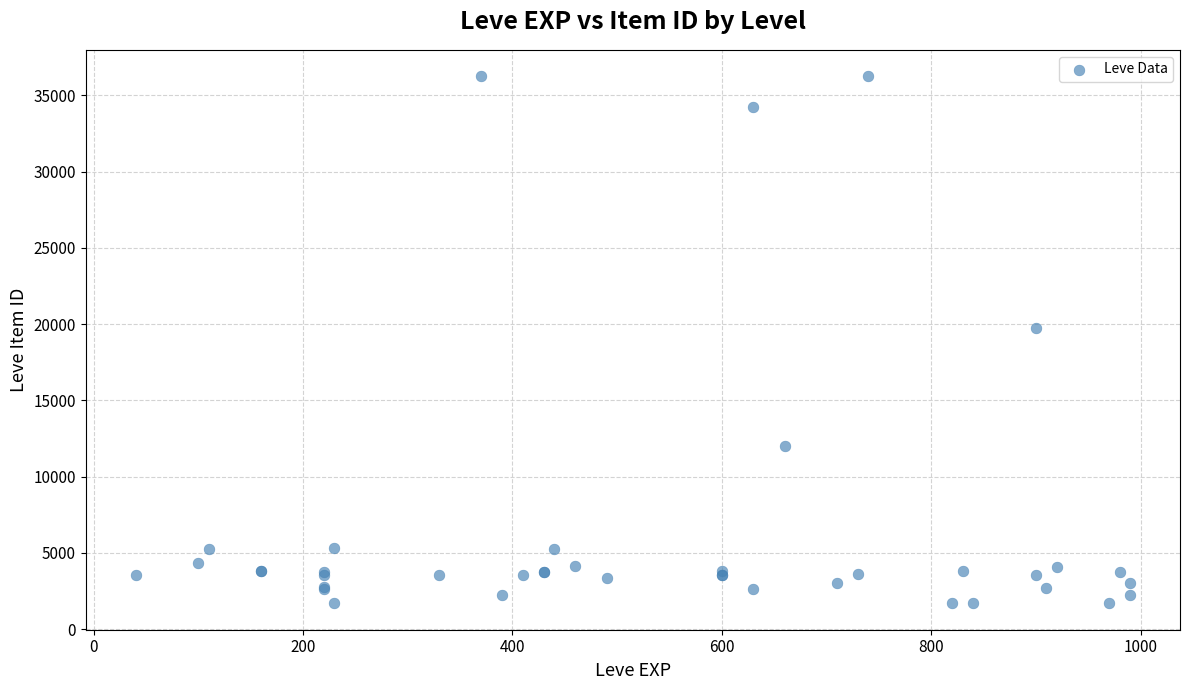

What Y value in the scatter plot is closest to 18967?

19744